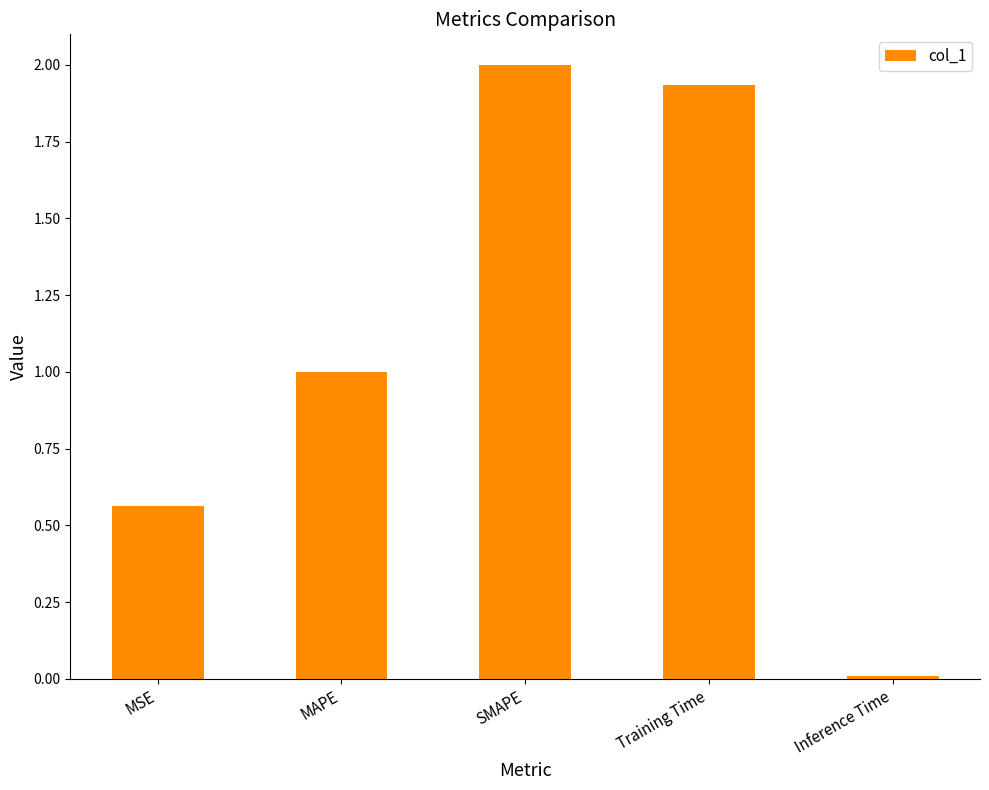

Rank the categories by value from lowest to highest.

Inference Time, MSE, MAPE, Training Time, SMAPE